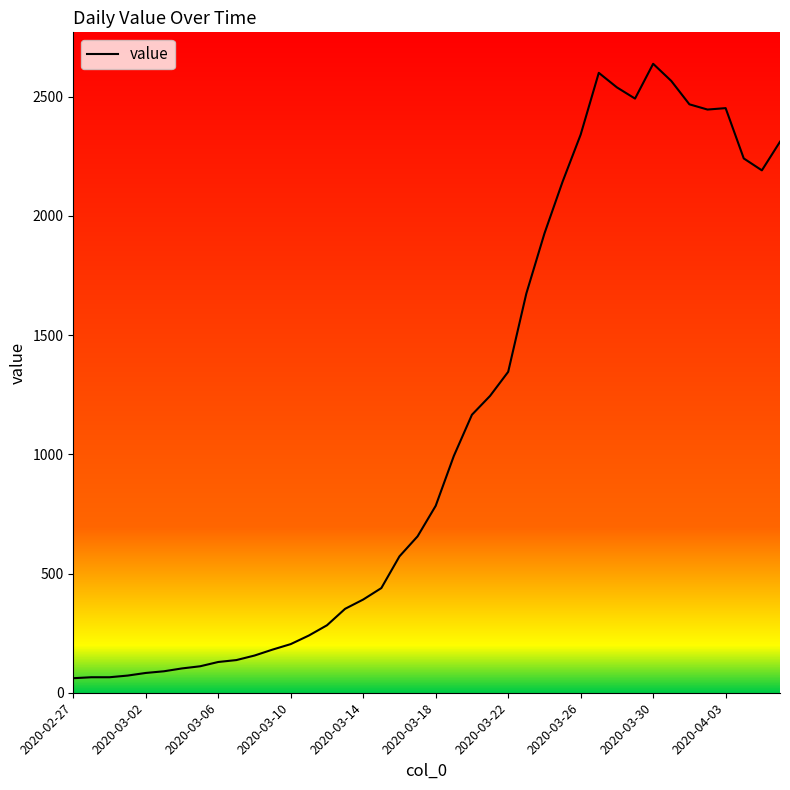

What is the greatest value displayed?

2638